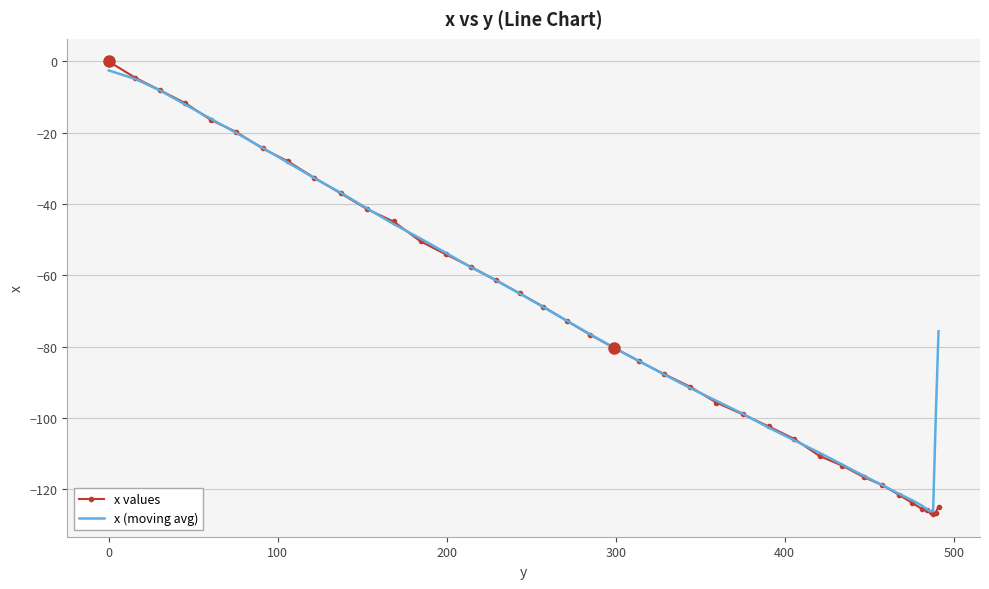

What is the minimum value shown in the chart?

-127.0